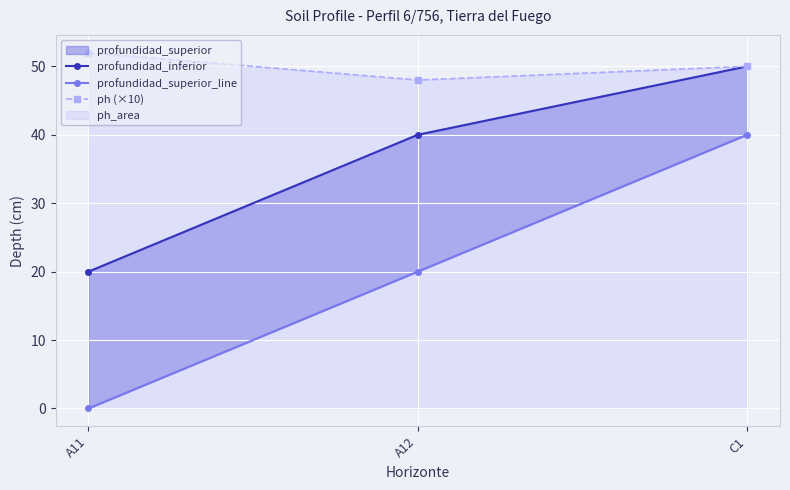

At which category is the sum across all series the highest?

C1